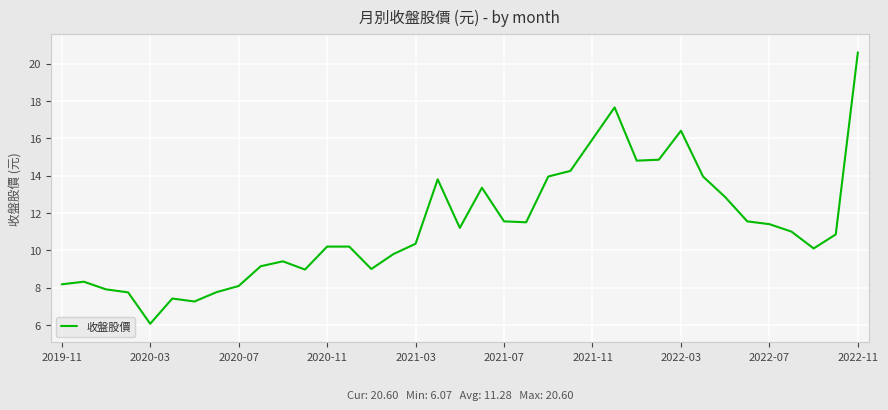

What is the minimum value shown in the chart?

6.1